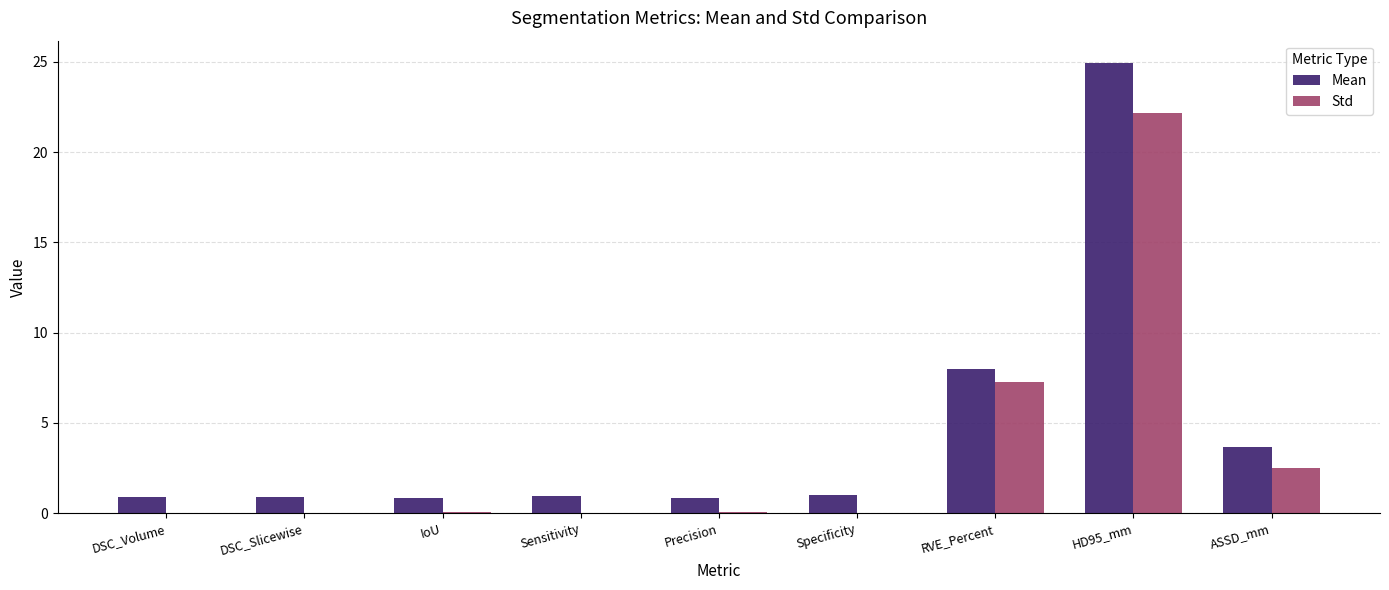

The Std series shows 0.0 at Sensitivity. True or false?

True